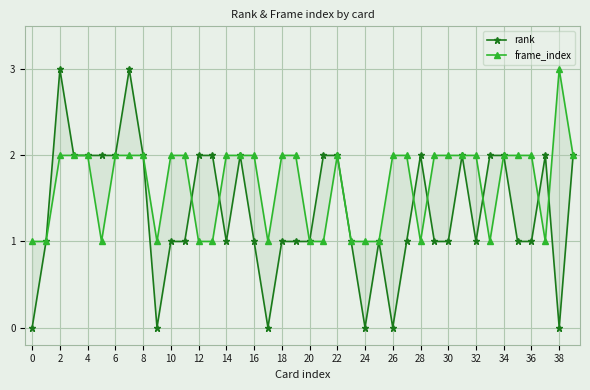

How many lines are shown in the chart?

2